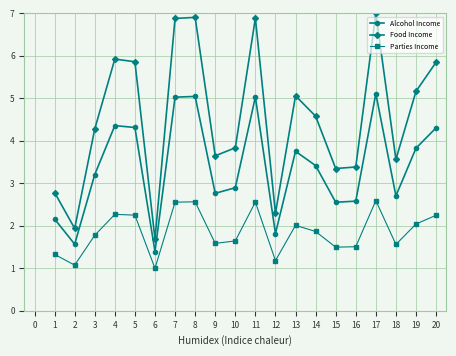

What is the value of the Alcohol Income point at the 3rd from the left?

3.2